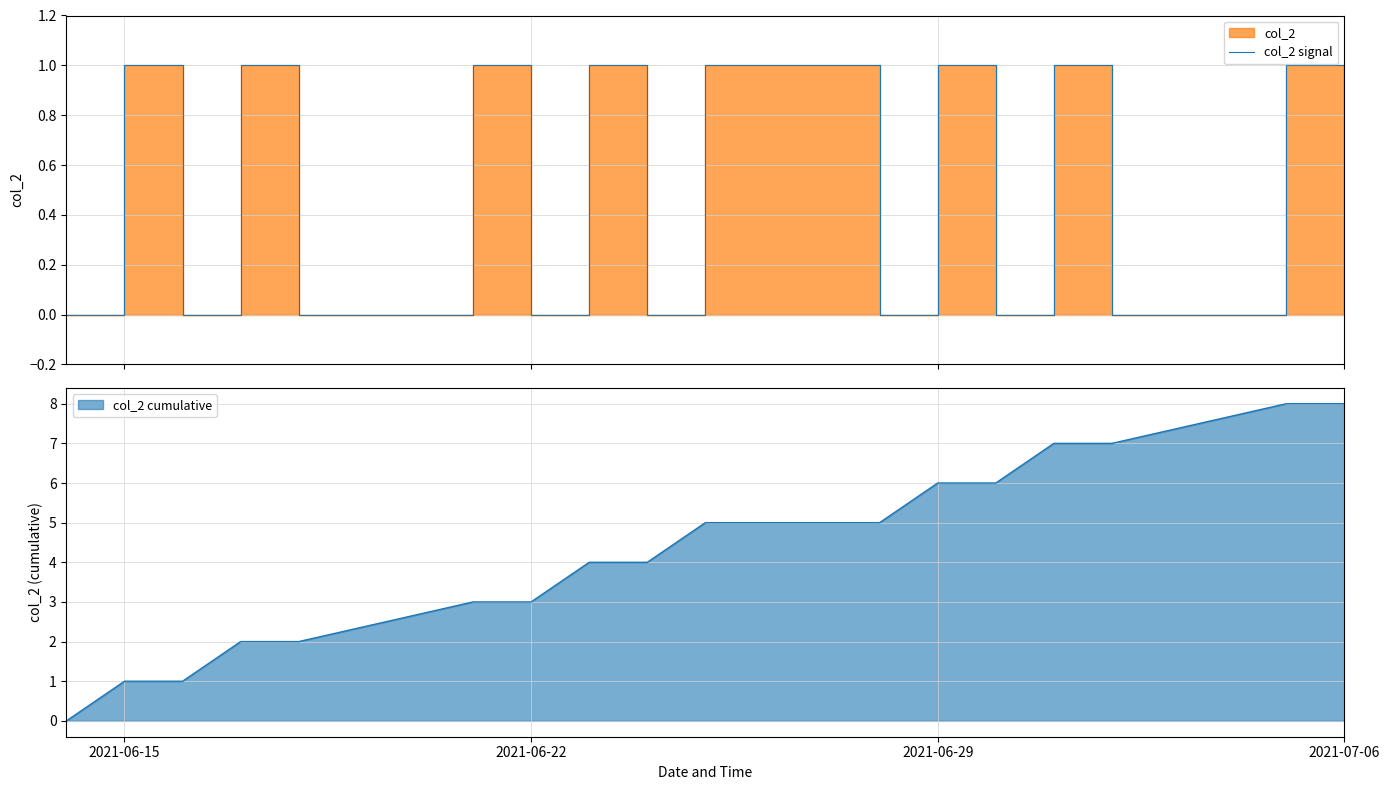

Does the chart display data point markers on the line(s)?

No